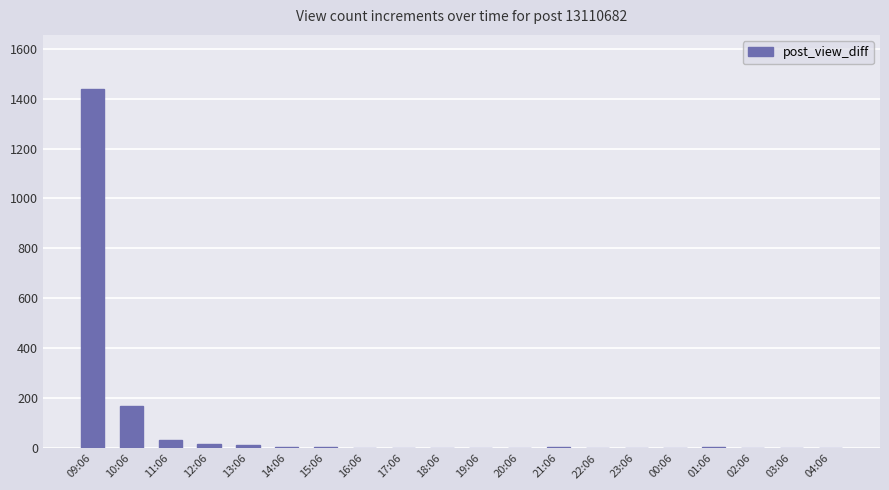

Which category has the highest value across all series?

09:06